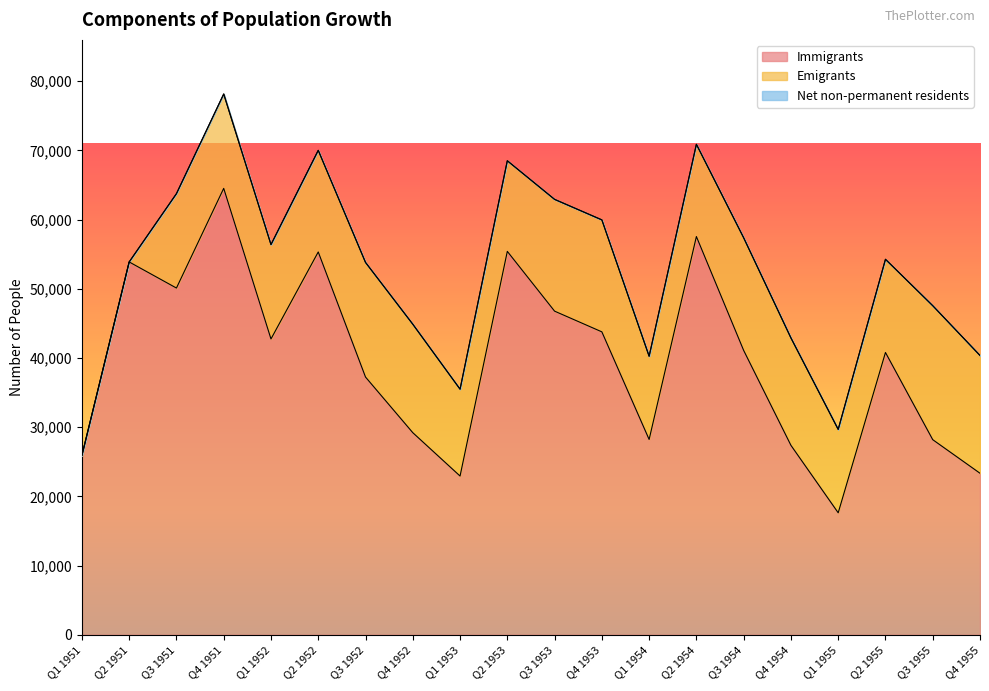

The value of Emigrants at Q1 1954 is 12025. True or false?

True